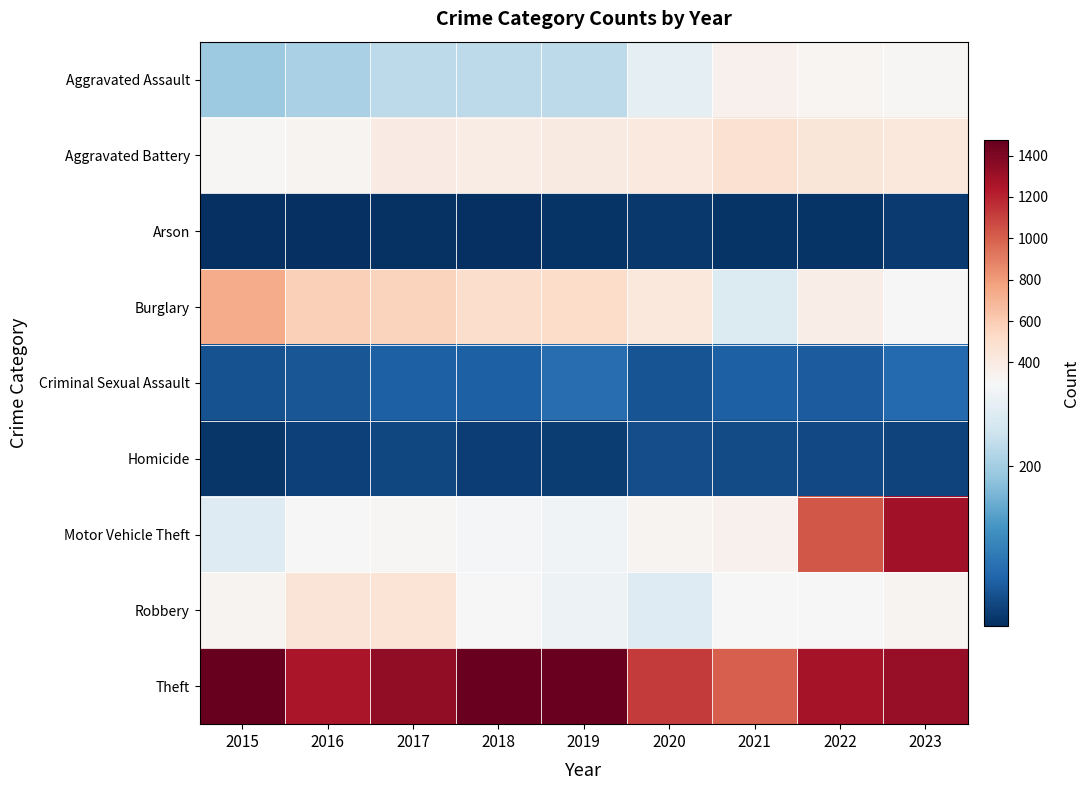

At how many categories does at least one series exceed 636?

9